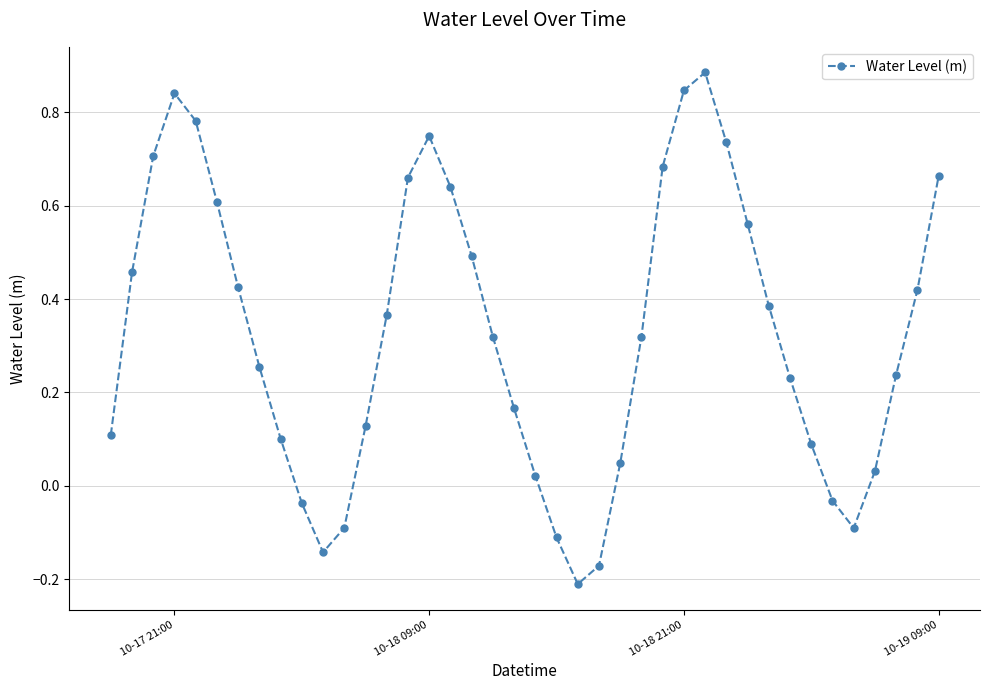

What is the sum of all values?

13.1